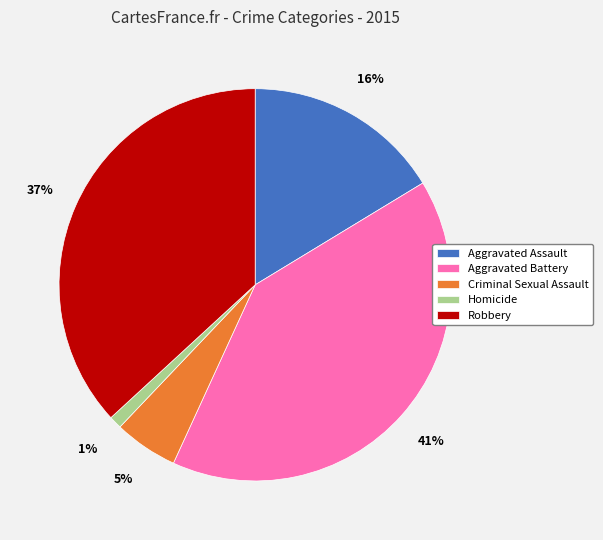

Rank the categories by value from lowest to highest.

Homicide, Criminal Sexual Assault, Aggravated Assault, Robbery, Aggravated Battery